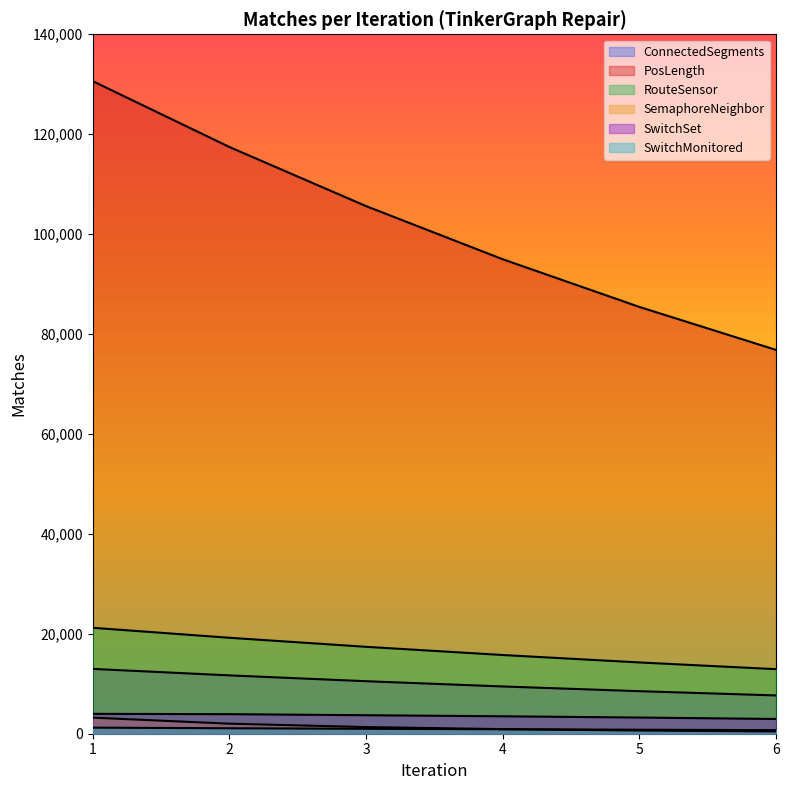

Reading left to right, extract all data points from this chart.

ConnectedSegments: 1=12976	2=11679	3=10512	4=9461	5=8515	6=7664
PosLength: 1=130627	2=117442	3=105610	4=94970	5=85423	6=76819
RouteSensor: 1=21205	2=19206	3=17395	4=15754	5=14267	6=12920
SemaphoreNeighbor: 1=3218	2=2008	3=1334	4=918	5=640	6=454
SwitchSet: 1=3980	2=3917	3=3702	4=3491	5=3238	6=2951
SwitchMonitored: 1=1215	2=1094	3=985	4=887	5=799	6=720